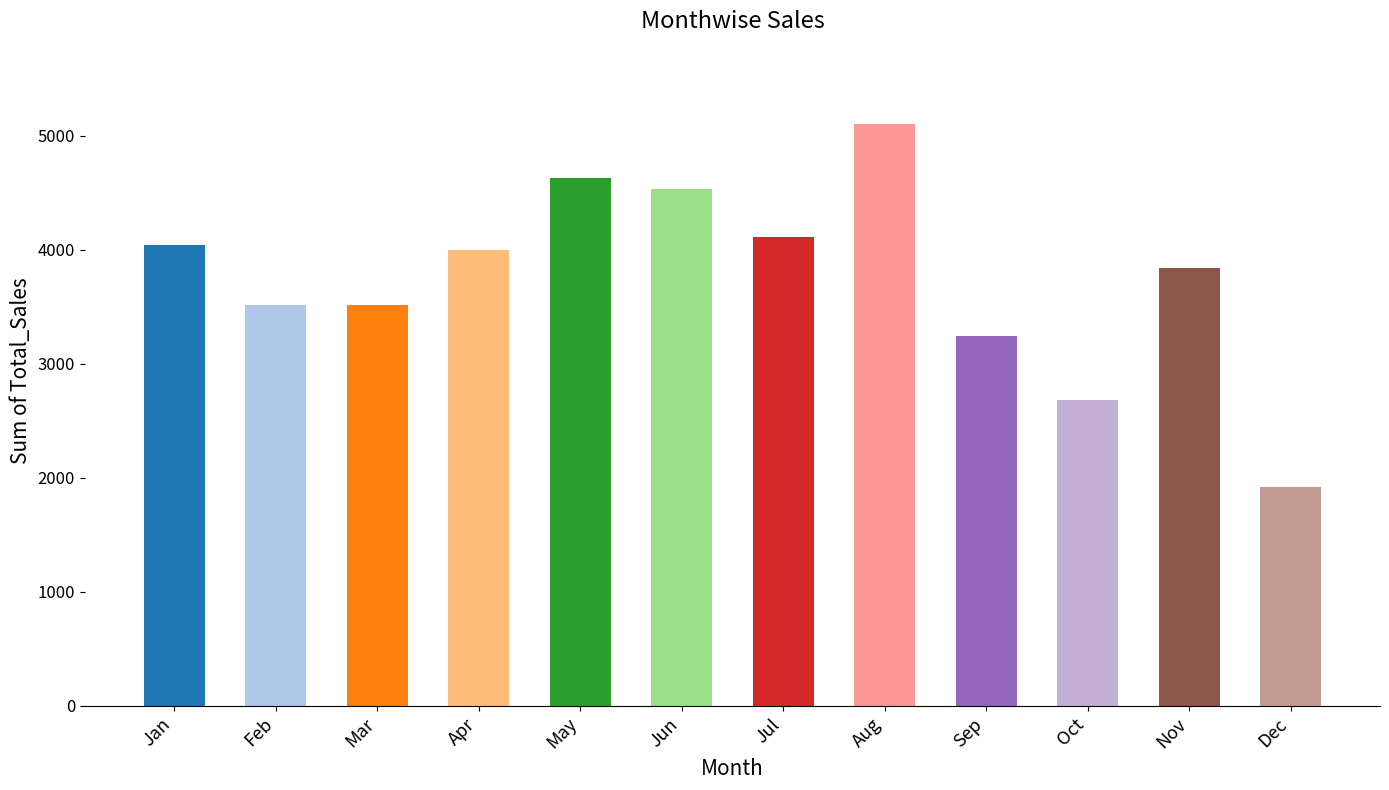

Where does the data first go above 3999?

Jan